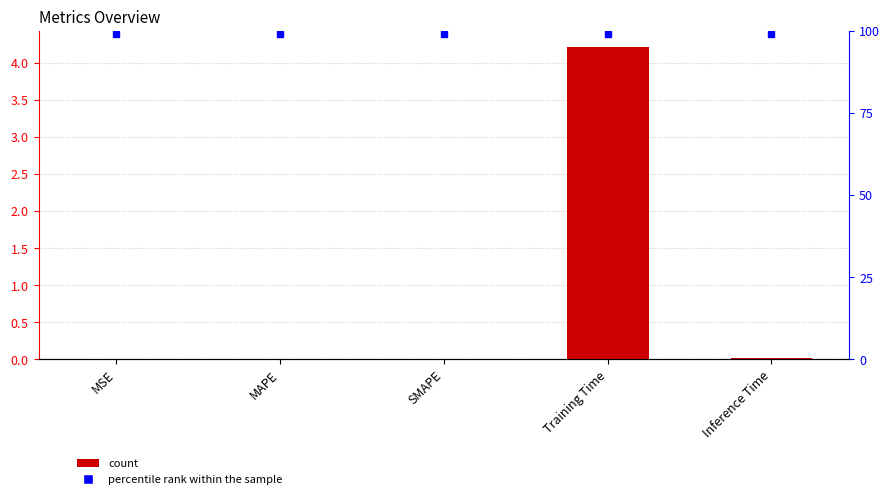

What is the sum of all percentile rank within the sample values?

495.0